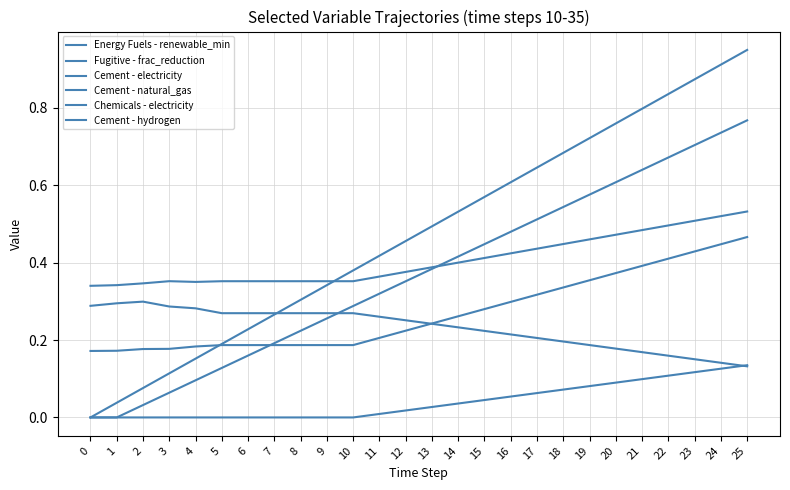

The value of Cement - electricity at 4 is 0.3. True or false?

False